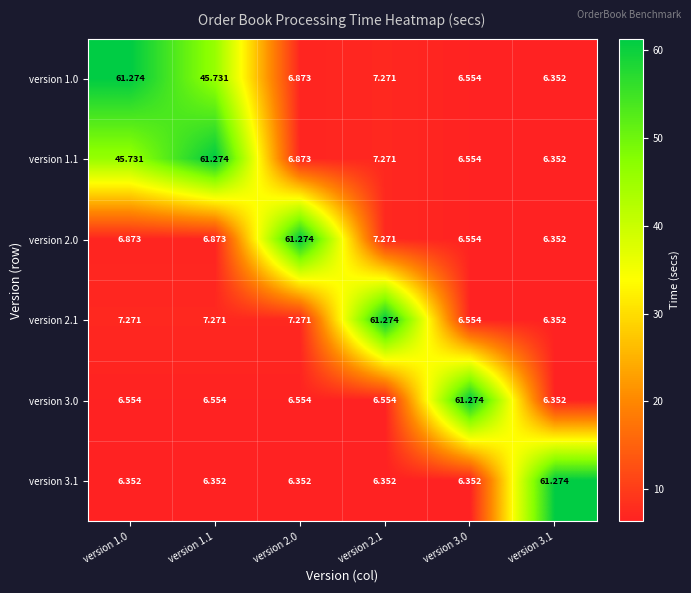

How many distinct data groups are displayed?

6